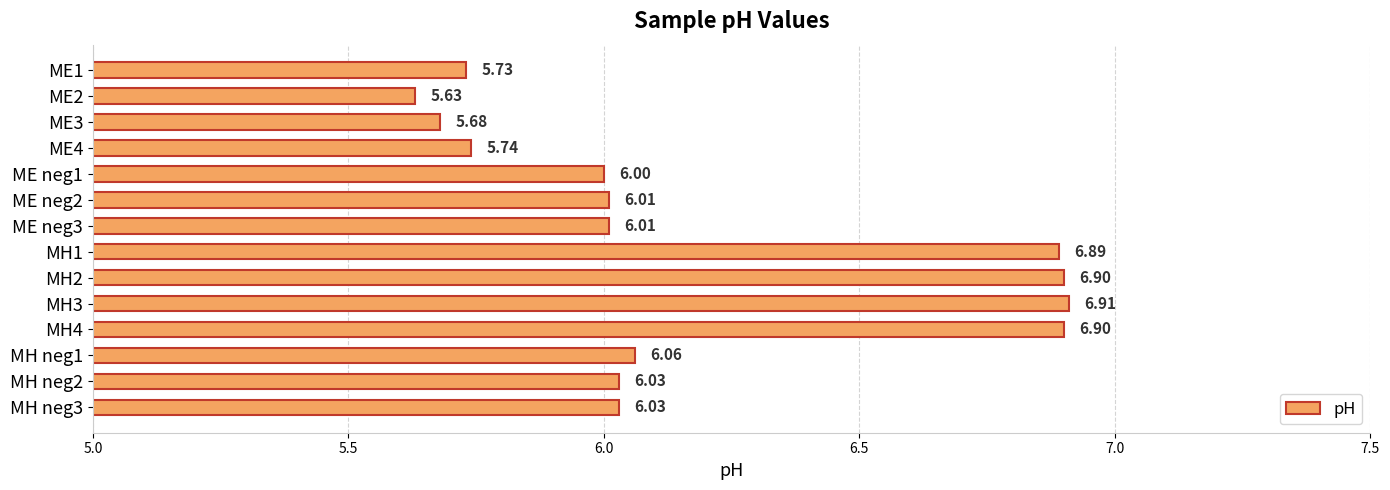

What is the difference between the maximum and minimum values?

1.3